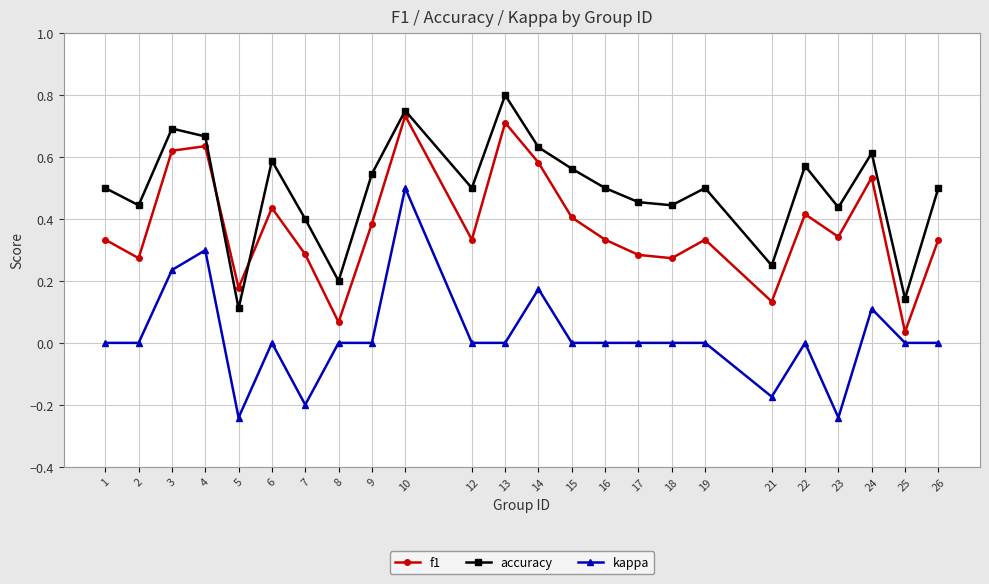

Where is the first local minimum for accuracy?

2